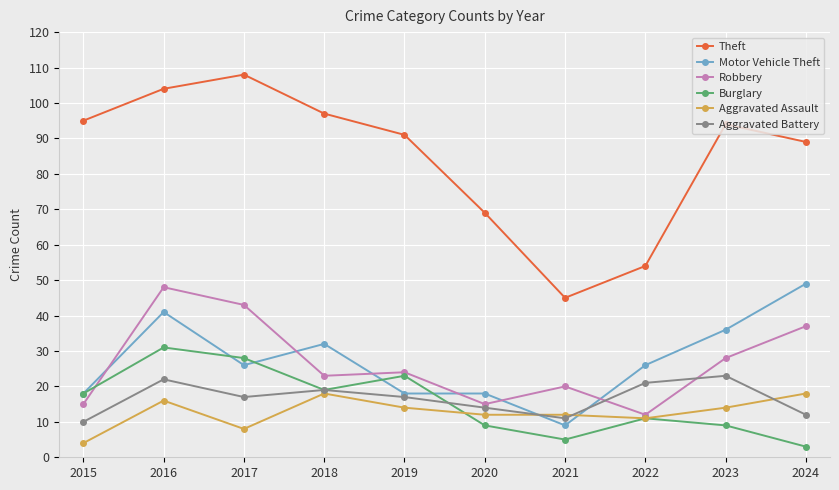

At which category does Aggravated Battery reach its first local valley?

2017